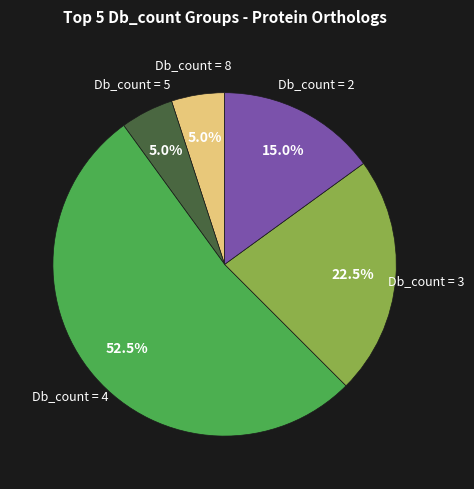

Between Db_count = 2 and Db_count = 4, which is larger?

Db_count = 4